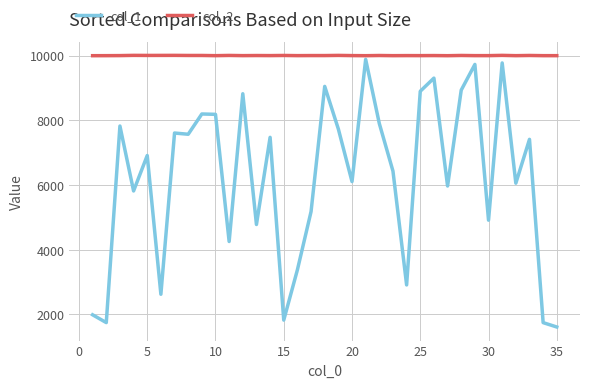

Which series has the largest total across all categories?

col_2